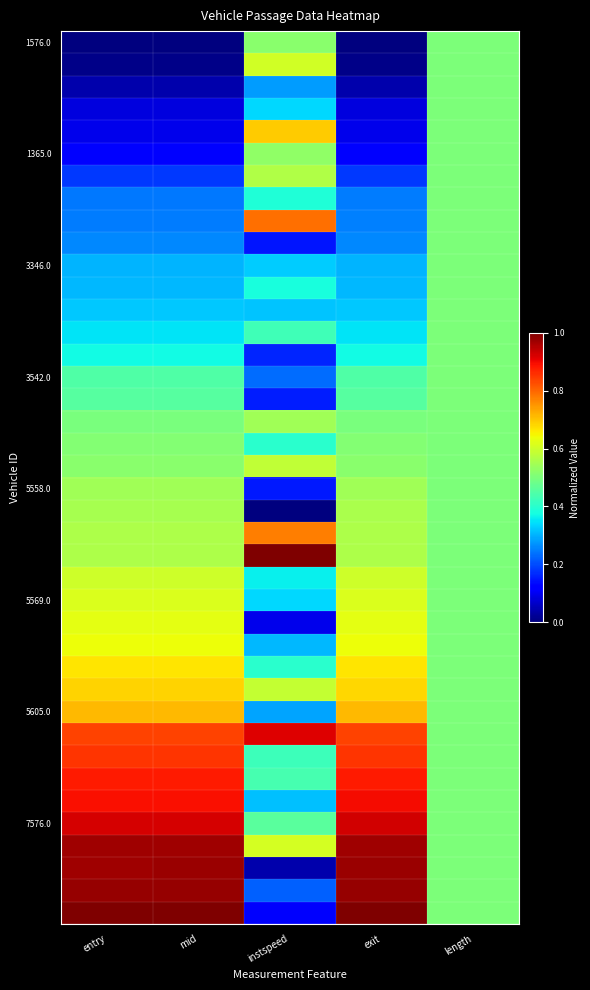

What is the greatest value displayed?

1.0